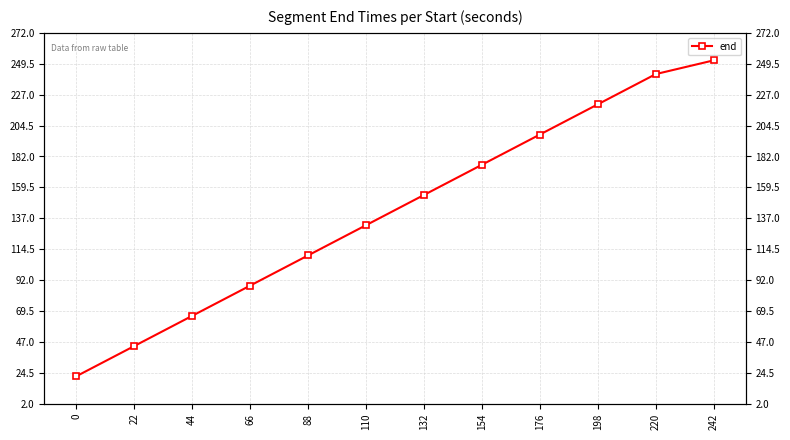

What is the value of the 2nd point from the left?

44